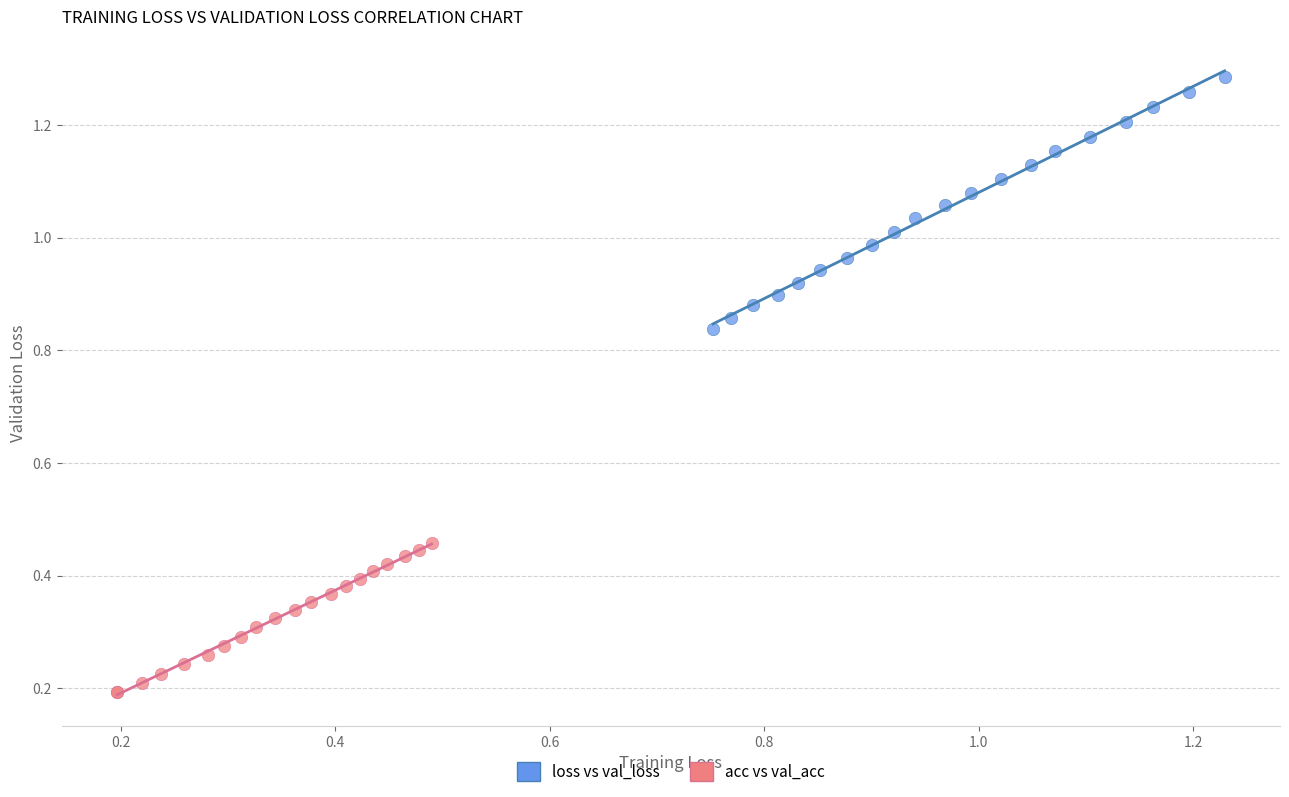

Which series has the widest spread of Y values?

loss vs val_loss